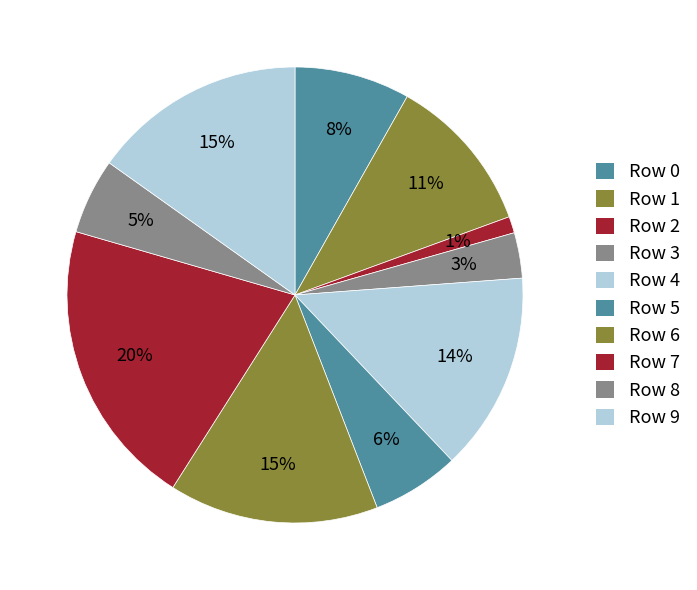

Which slice is the smallest?

2